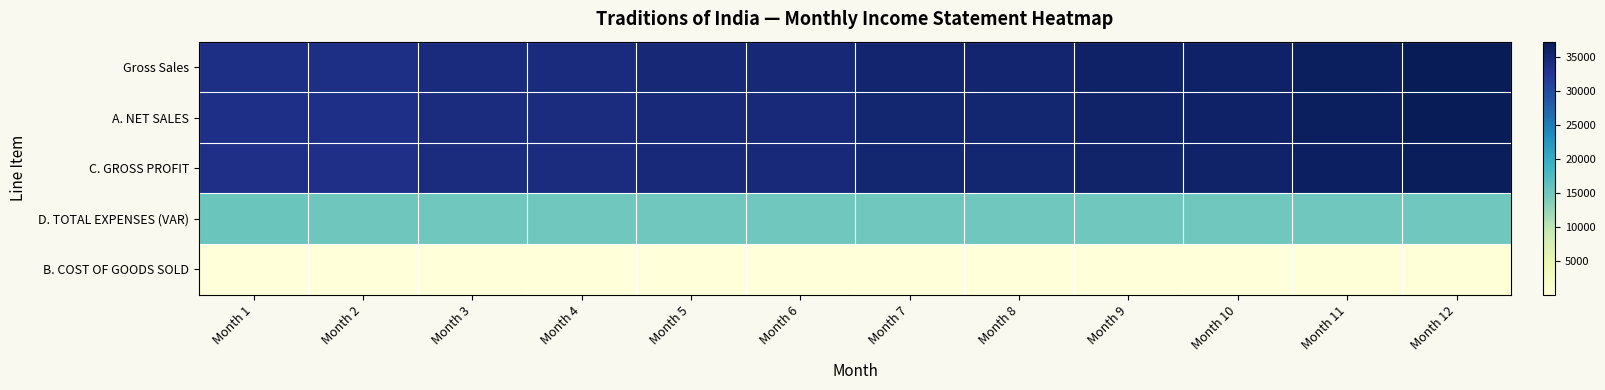

Between Month 7 and Month 10, which series saw the biggest shift?

A. NET SALES